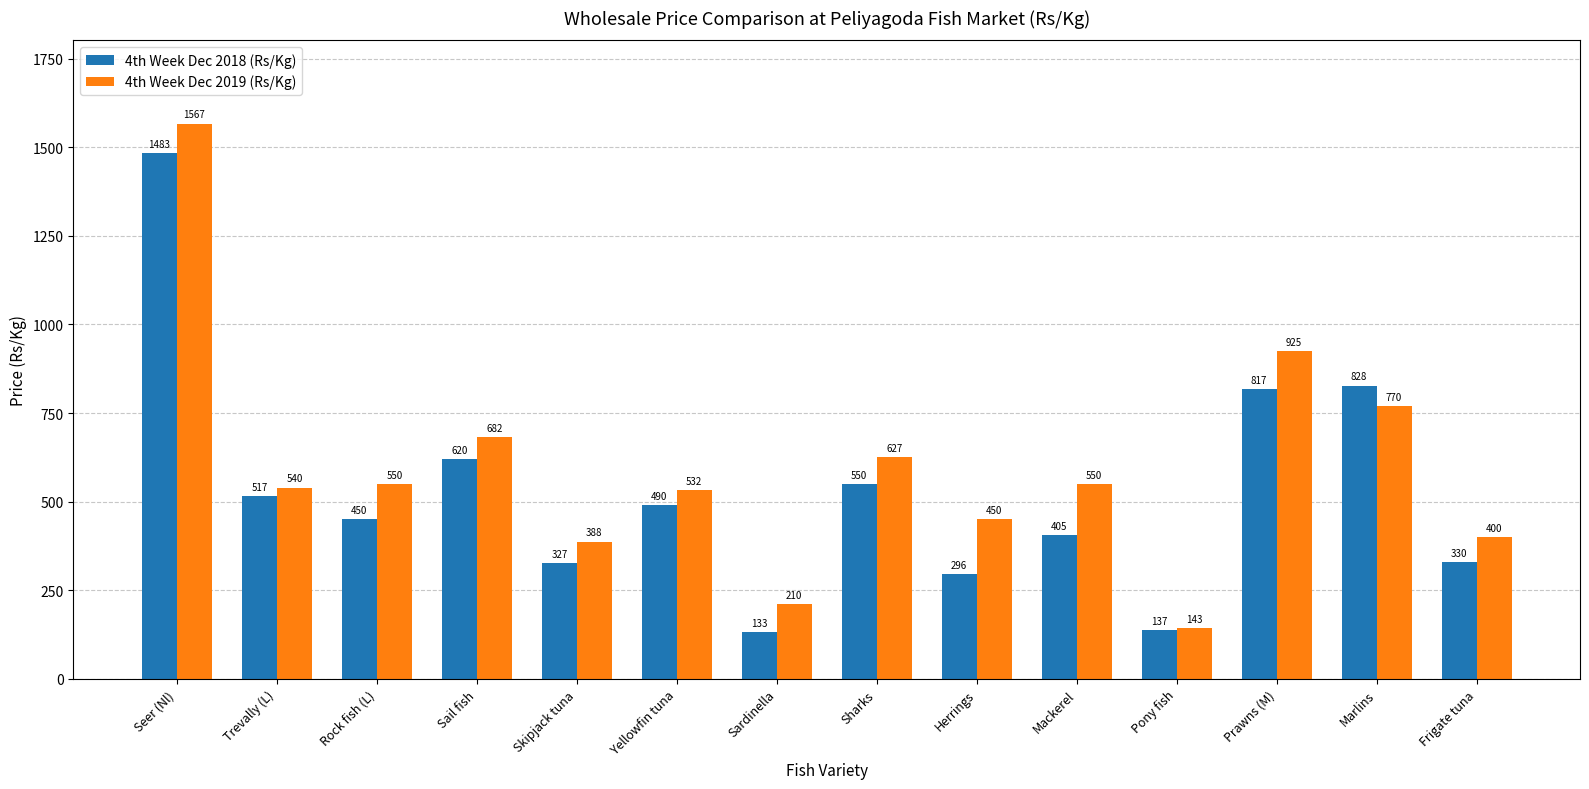

Between Seer (Nl) and Herrings, which series saw the biggest shift?

4th Week Dec 2018 (Rs/Kg)